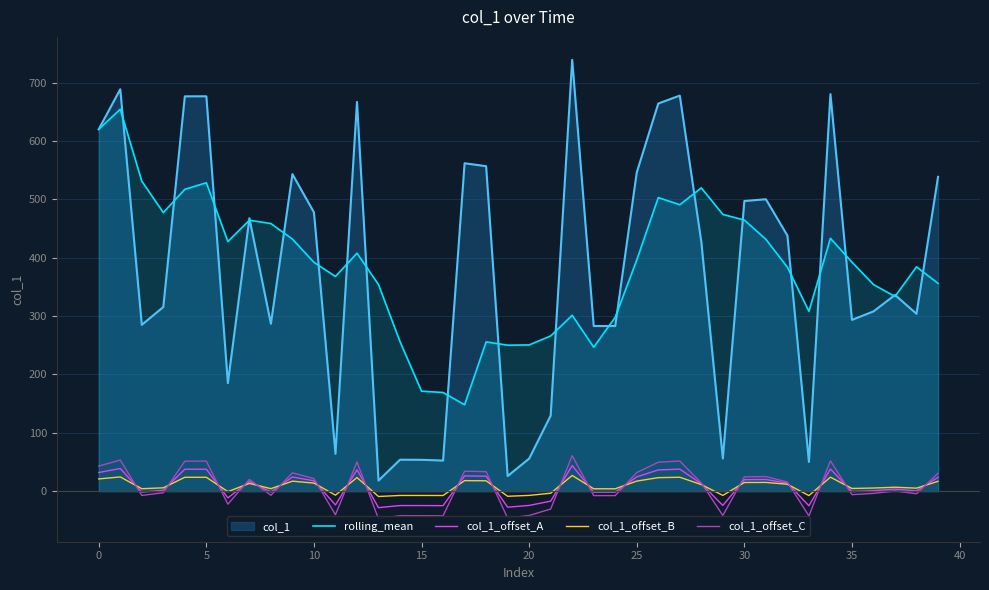

Is the value of col_1_offset_A at 32 greater than the value of col_1_offset_C at 19?

Yes